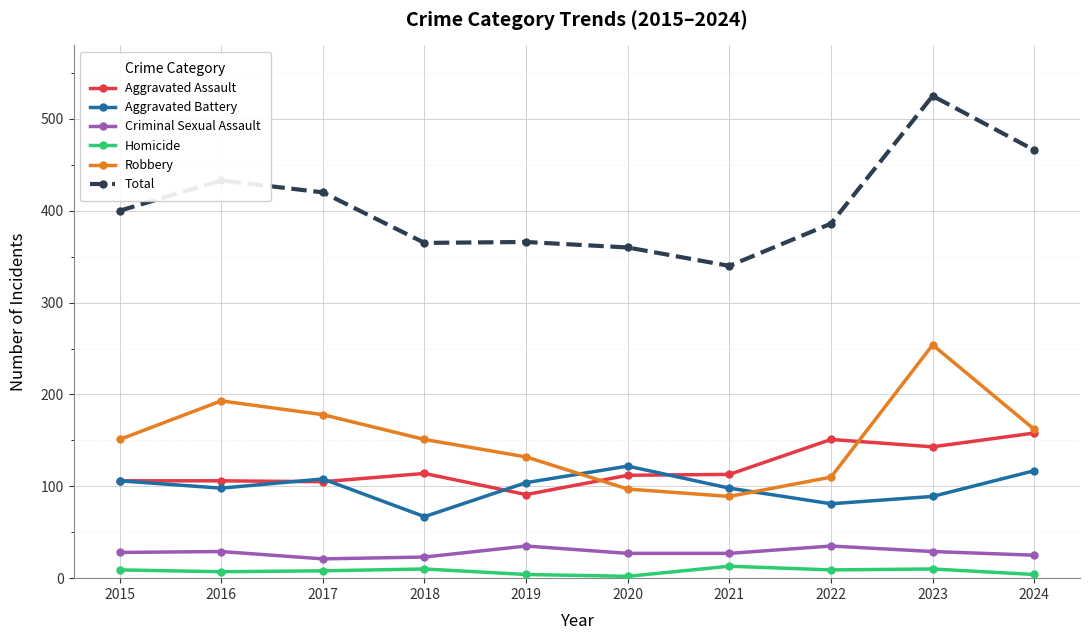

What is the value of the Aggravated Assault point at the 10th from the left?

158